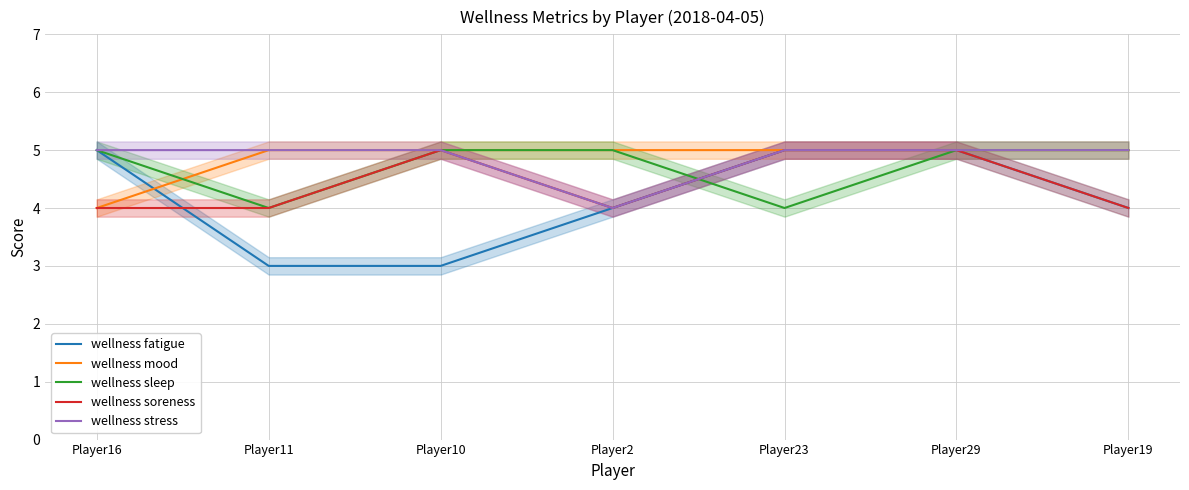

At which category is the sum across all series the highest?

Player29